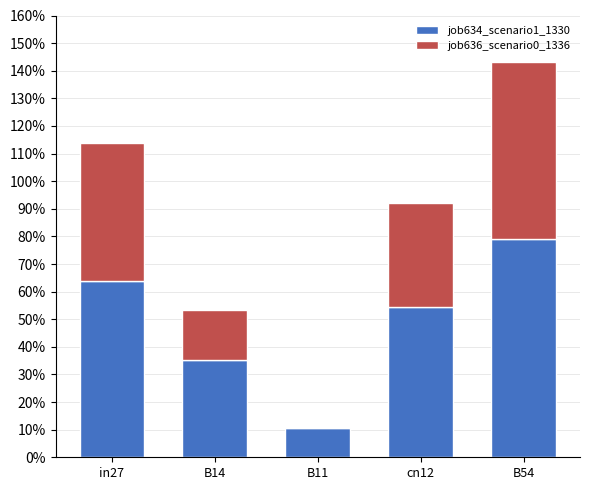

Are the bars grouped side by side (vs. stacked)?

No